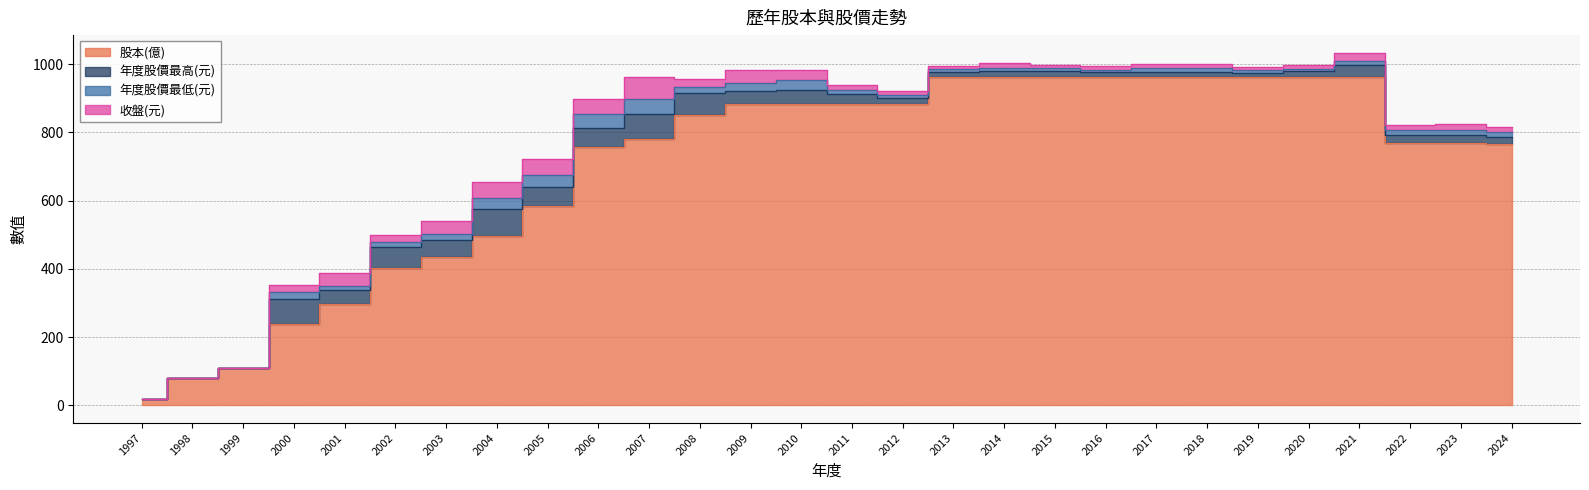

Which series changed the most between 2001 and 2011?

股本(億)